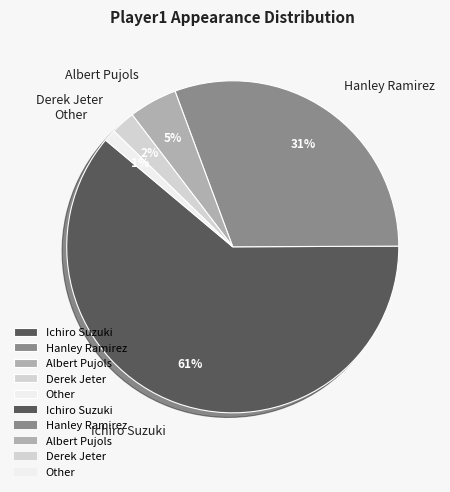

Which category has the biggest portion of the pie?

Ichiro Suzuki